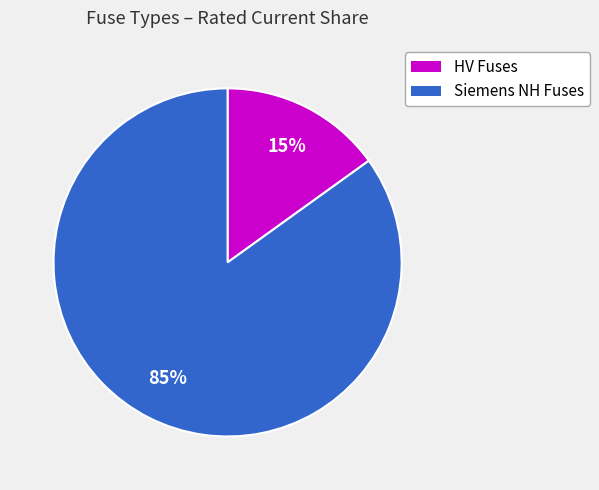

Count the number of slices in the pie.

2